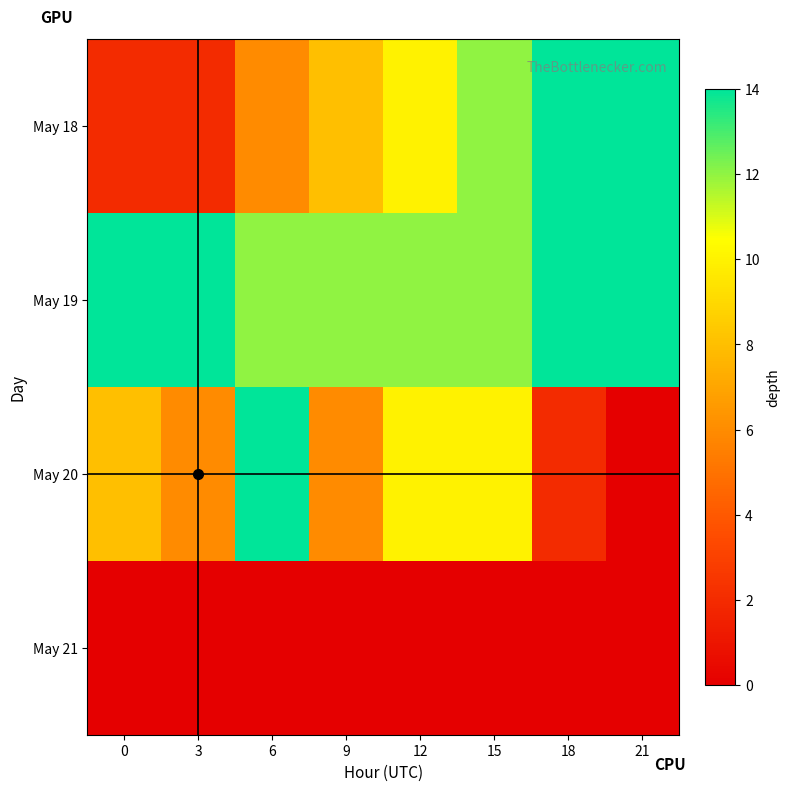

Reading right to left, what are all the values shown in this chart?

May 18: 21=14	18=14	15=12	12=10	9=8	6=6	3=2	0=2
May 19: 21=14	18=14	15=12	12=12	9=12	6=12	3=14	0=14
May 20: 21=0	18=2	15=10	12=10	9=6	6=14	3=6	0=8
May 21: 21=0	18=0	15=0	12=0	9=0	6=0	3=0	0=0